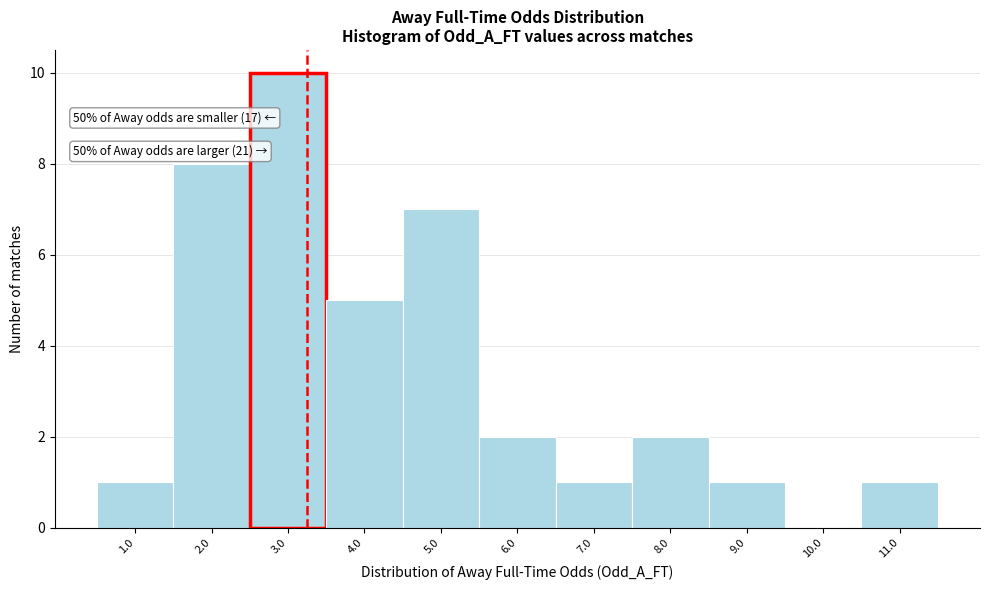

Reading left to right, list all the values displayed in this chart.

1.0=1	2.0=8	3.0=10	4.0=5	5.0=7	6.0=2	7.0=1	8.0=2	9.0=1	10.0=0	11.0=1